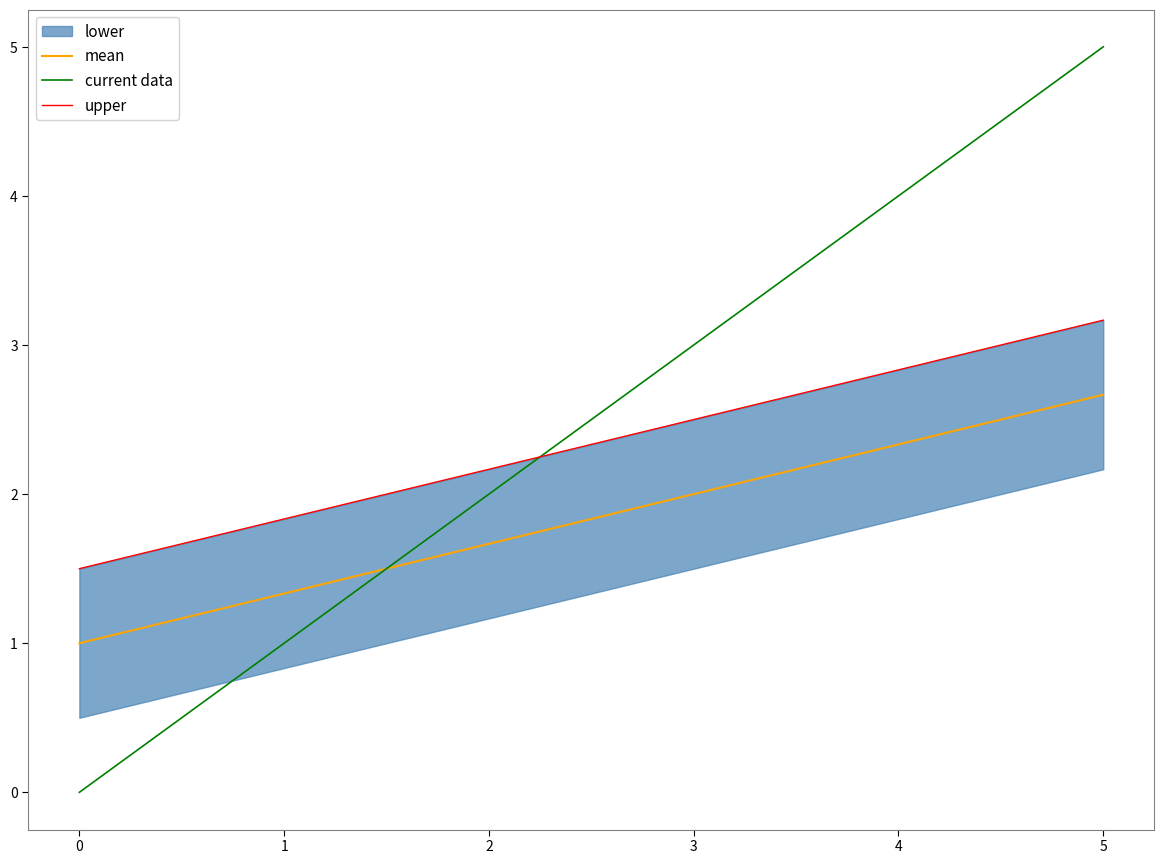

Which series has the largest total across all categories?

current data